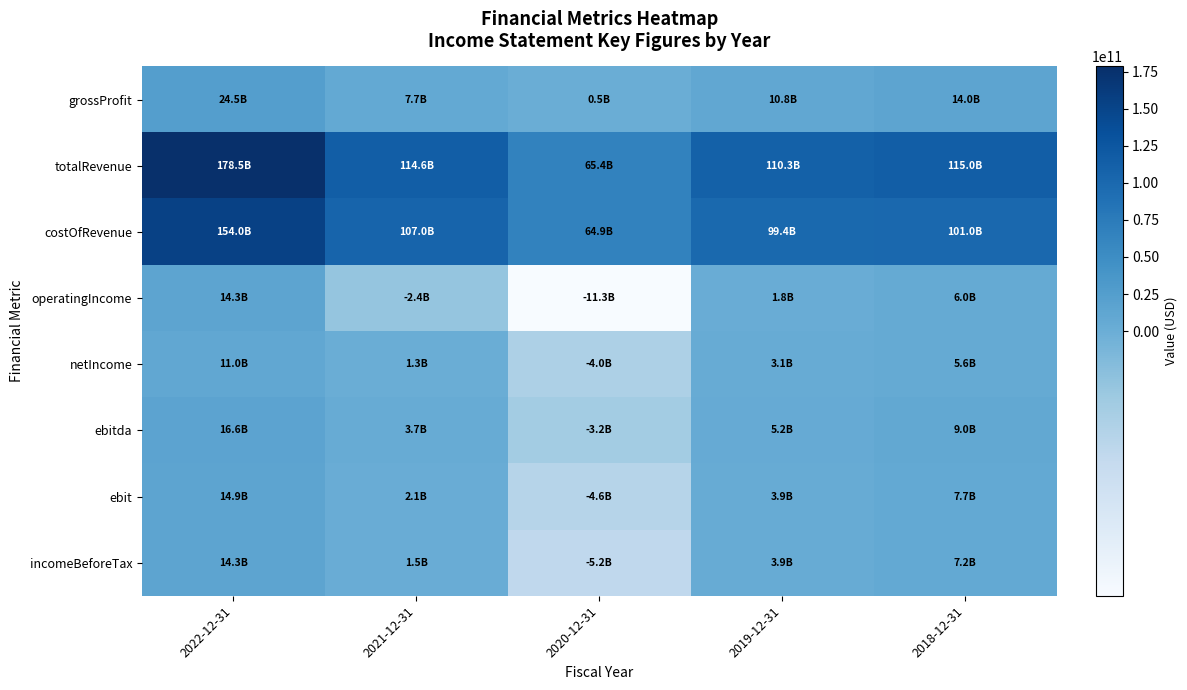

At which category is the sum across all series the highest?

2022-12-31